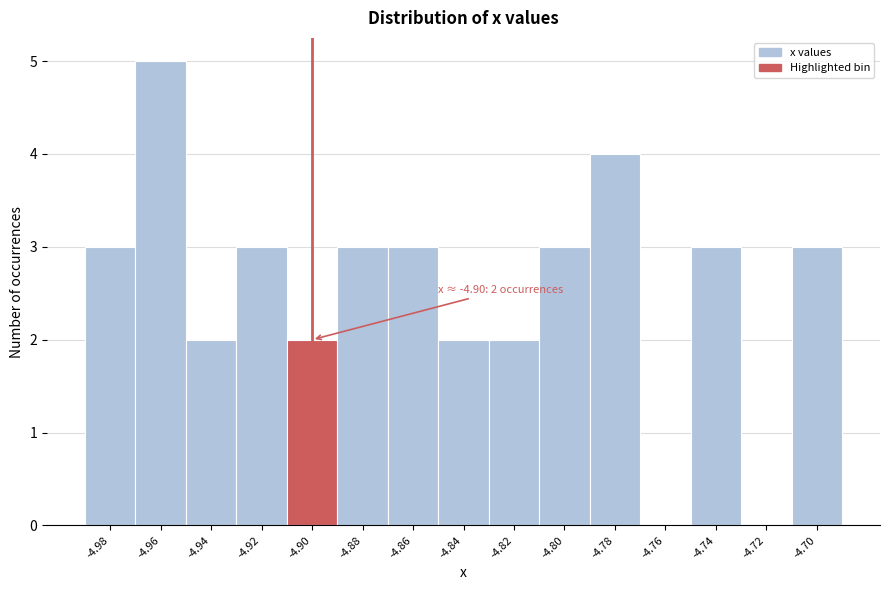

Reading left to right, what are all the values shown in this chart?

-4.98=3	-4.96=5	-4.94=2	-4.92=3	-4.90=2	-4.88=3	-4.86=3	-4.84=2	-4.82=2	-4.80=3	-4.78=4	-4.76=0	-4.74=3	-4.72=0	-4.70=3